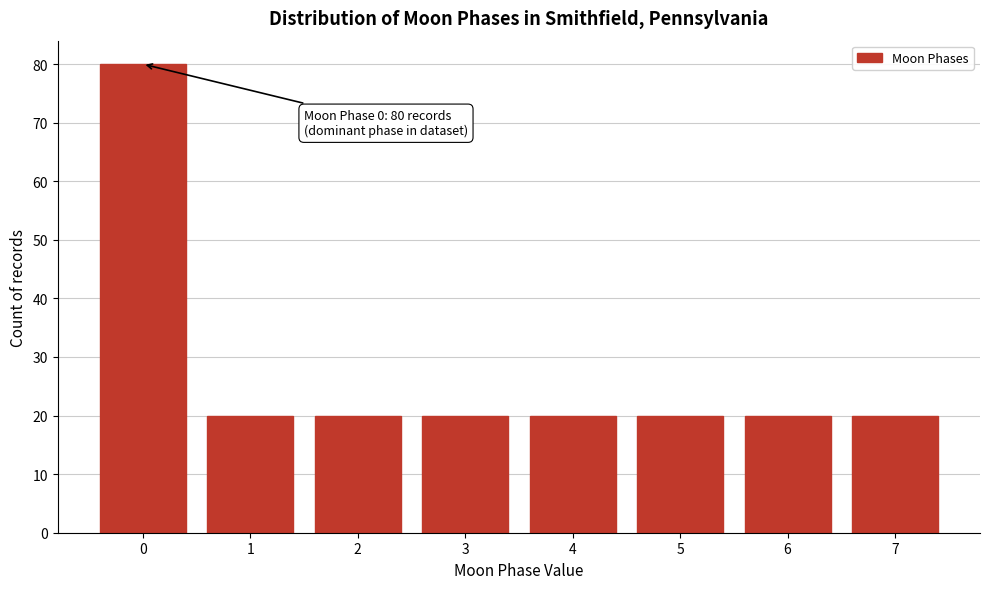

Reading right to left, what are all the values shown in this chart?

20	20	20	20	20	20	20	80